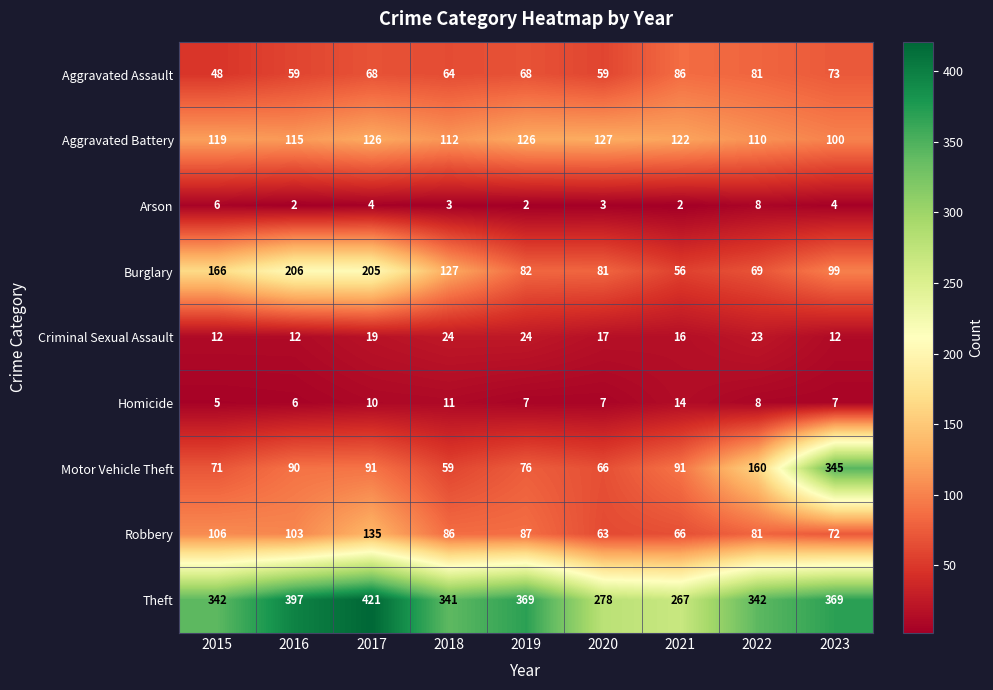

What is the difference between the maximum and minimum values in the Robbery series?

72